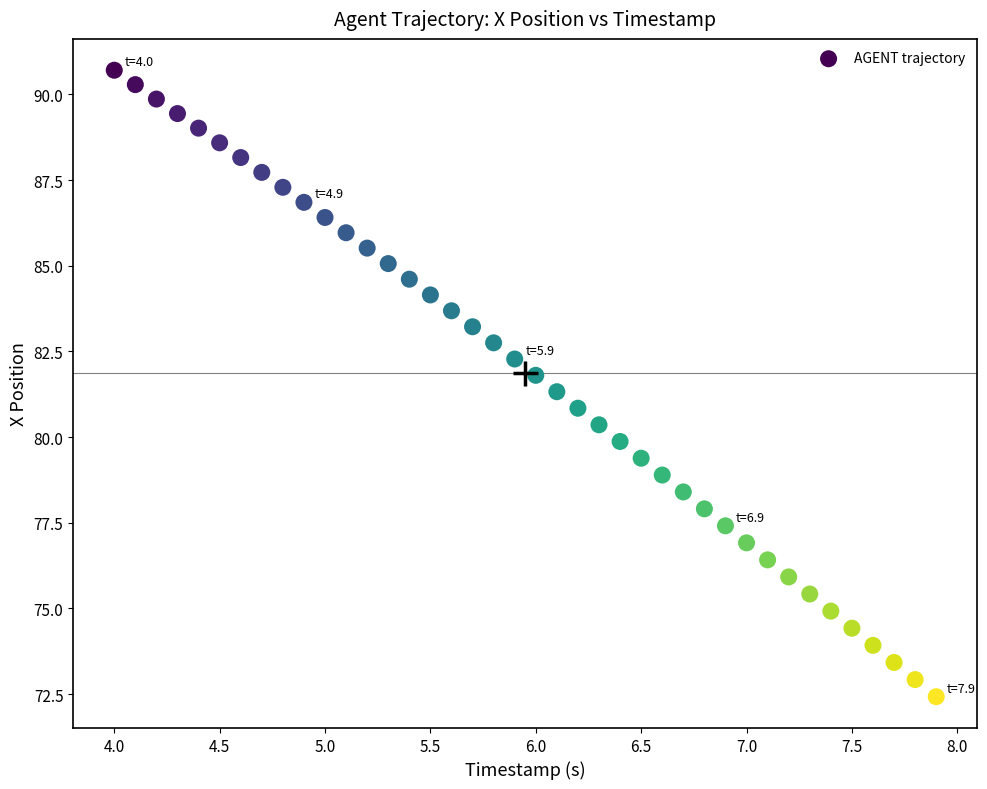

What is the range of X values (max minus min)?

3.9